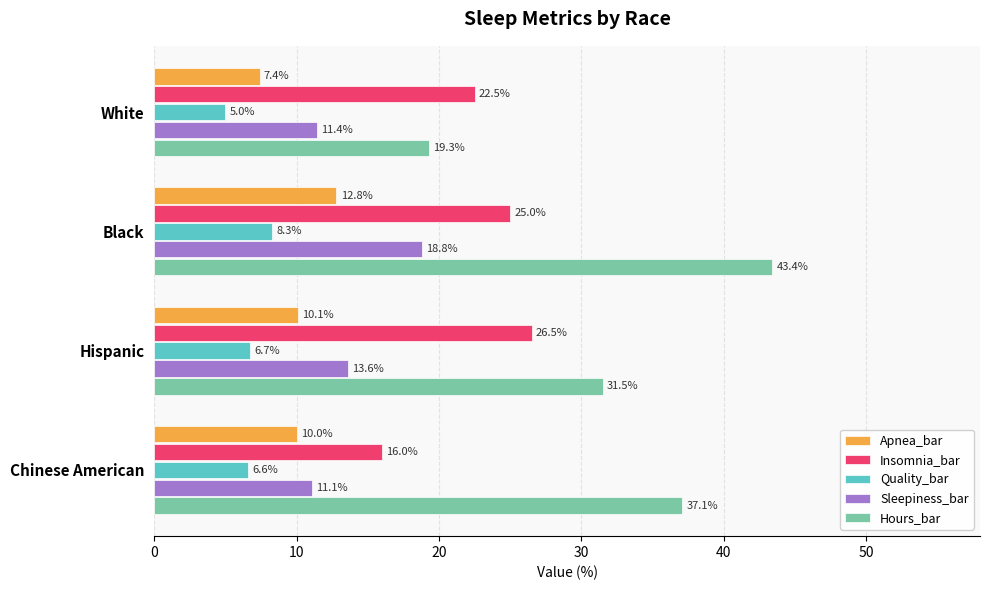

How many categories are shown in the chart?

4